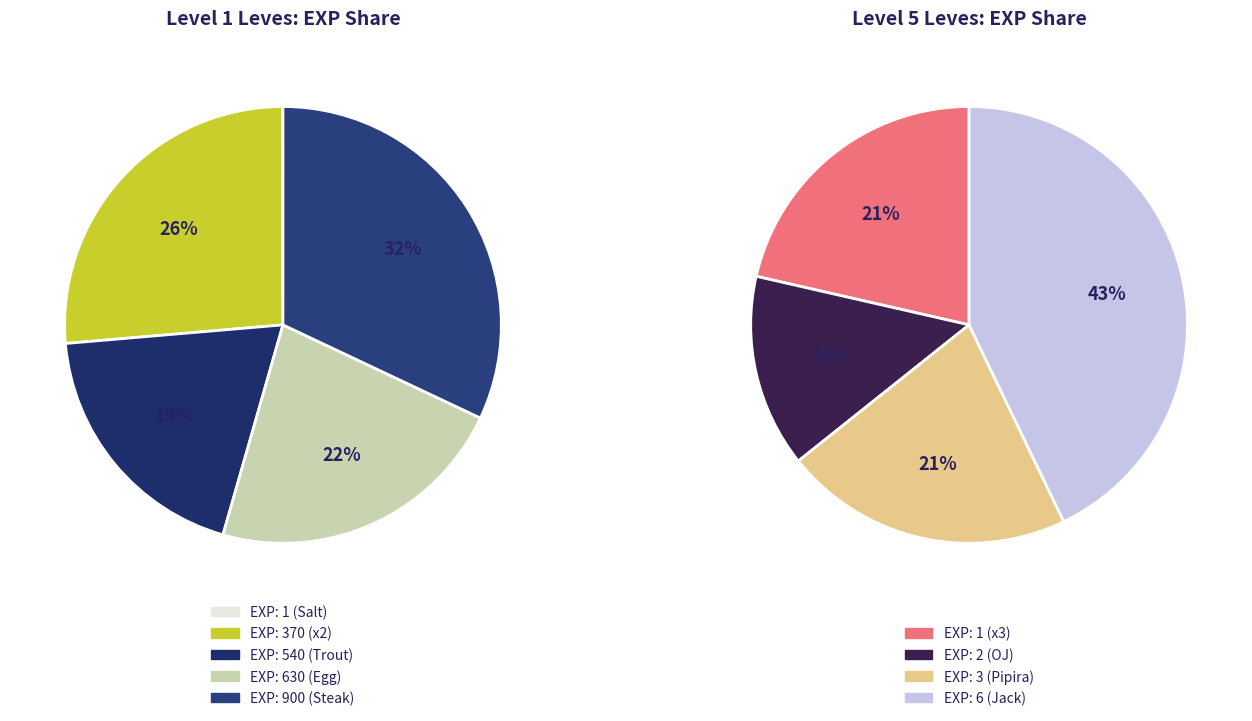

The 2 slice represents 17% of the pie. True or false?

True